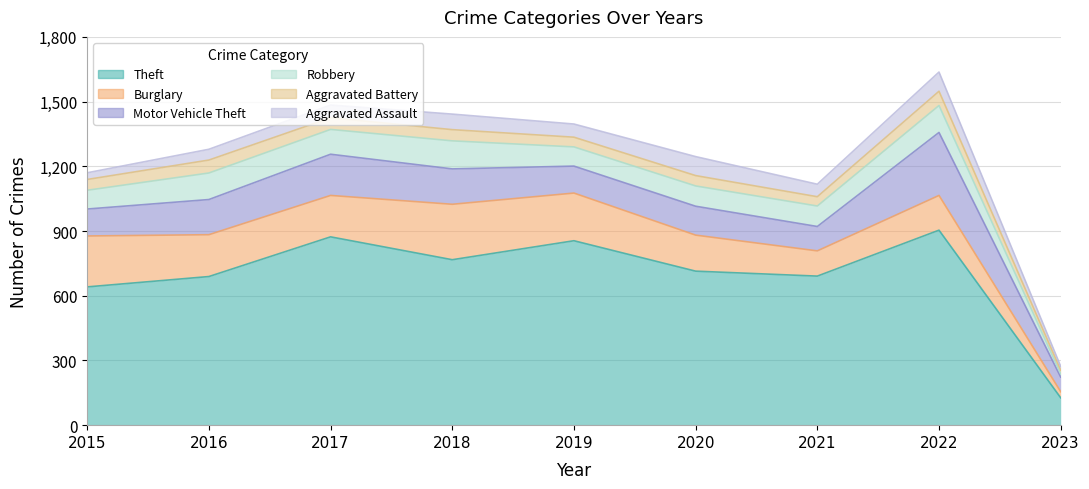

What is the minimum value shown in the chart?

15